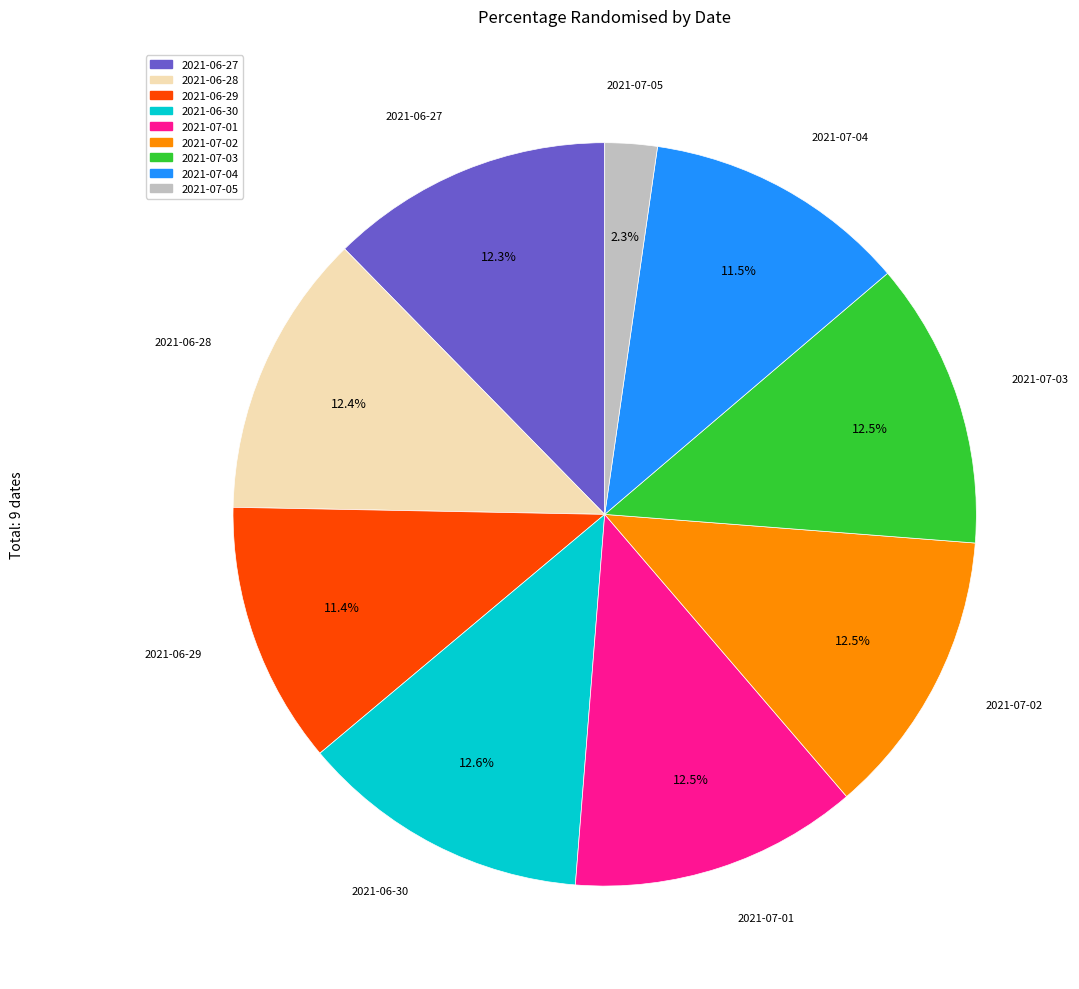

Is there any slice that represents more than half of the pie?

No